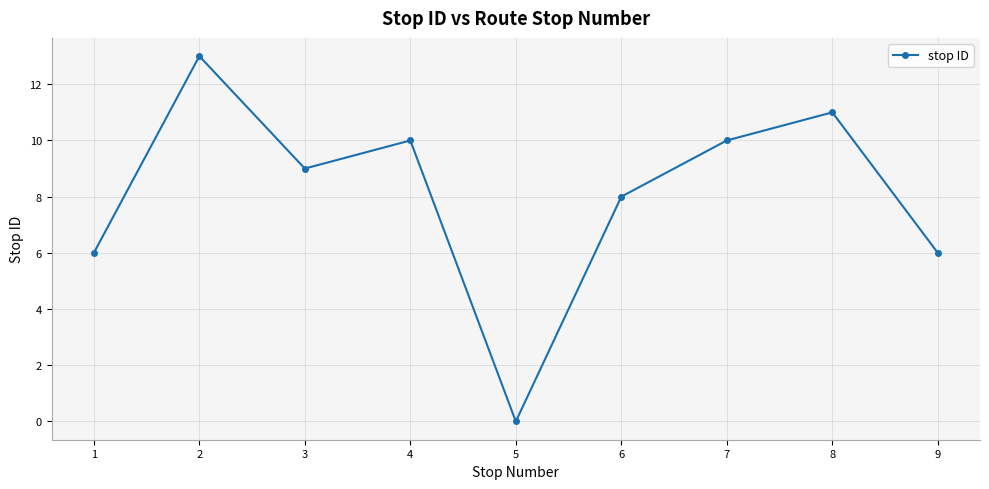

The chart shows a value of 13 at 2. True or false?

True